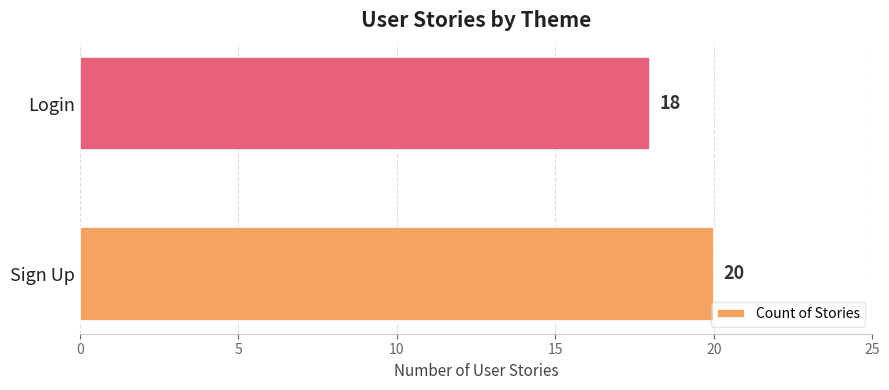

Which has a higher value, Sign Up or Login?

Sign Up